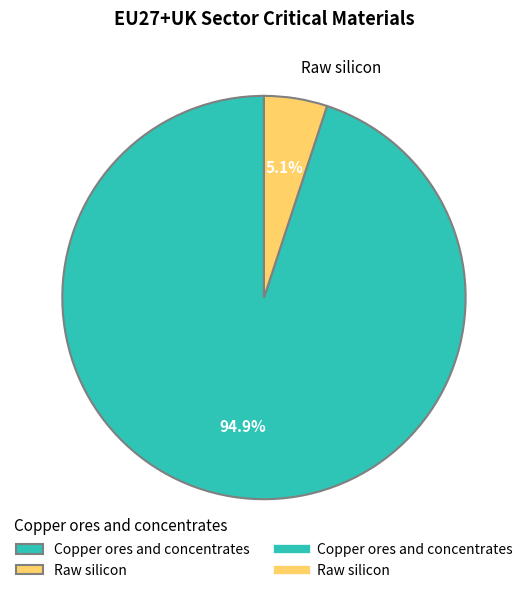

To the nearest percent, what is the average slice percentage?

50%